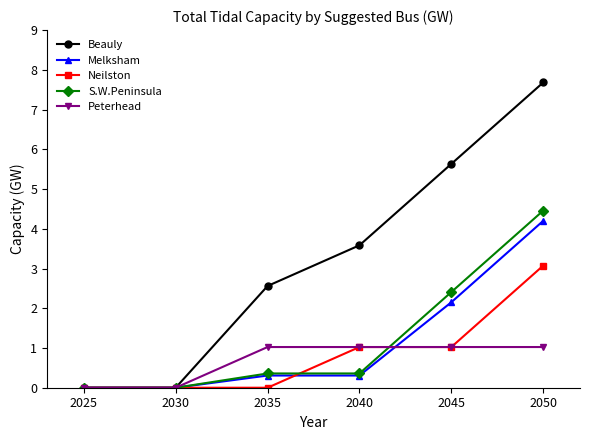

How many series are shown in this chart?

5